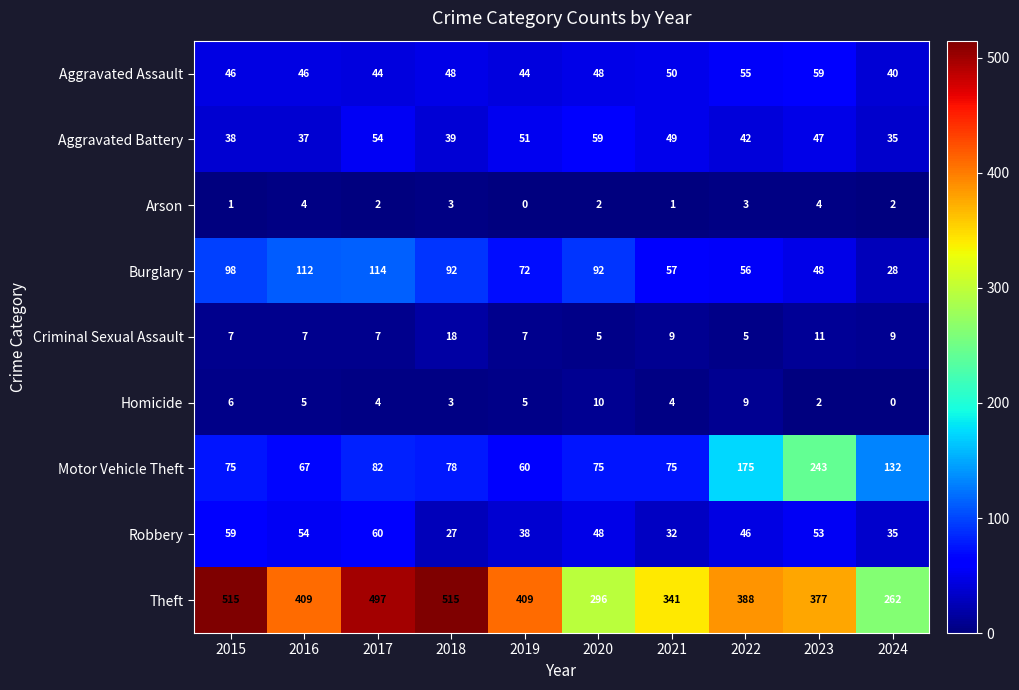

The Aggravated Battery series shows 54 at 2017. True or false?

True